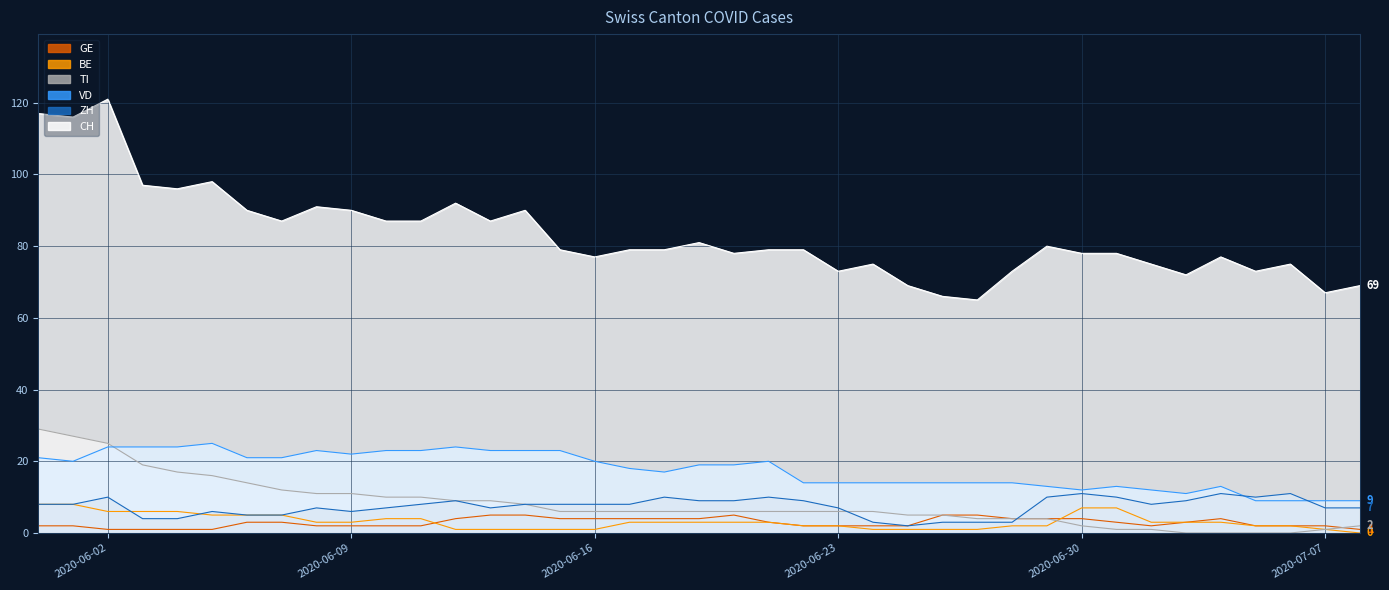

What is the sum of all GE values?

113